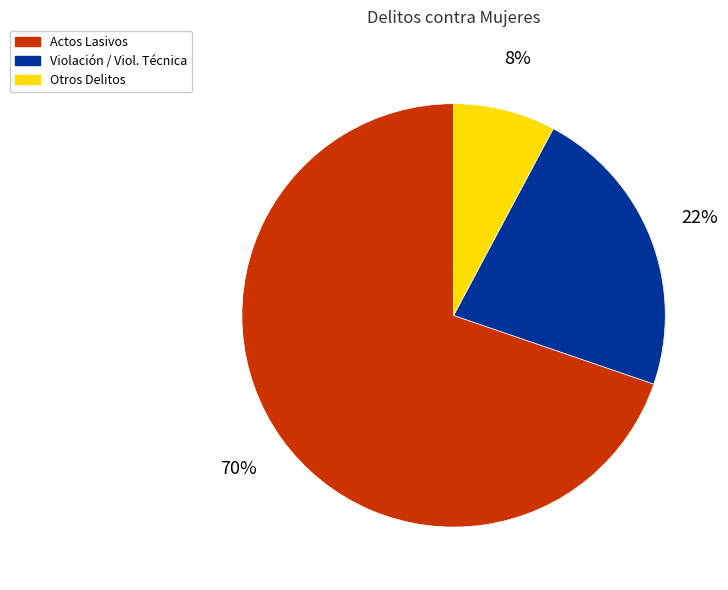

Does any single category account for the majority?

Yes